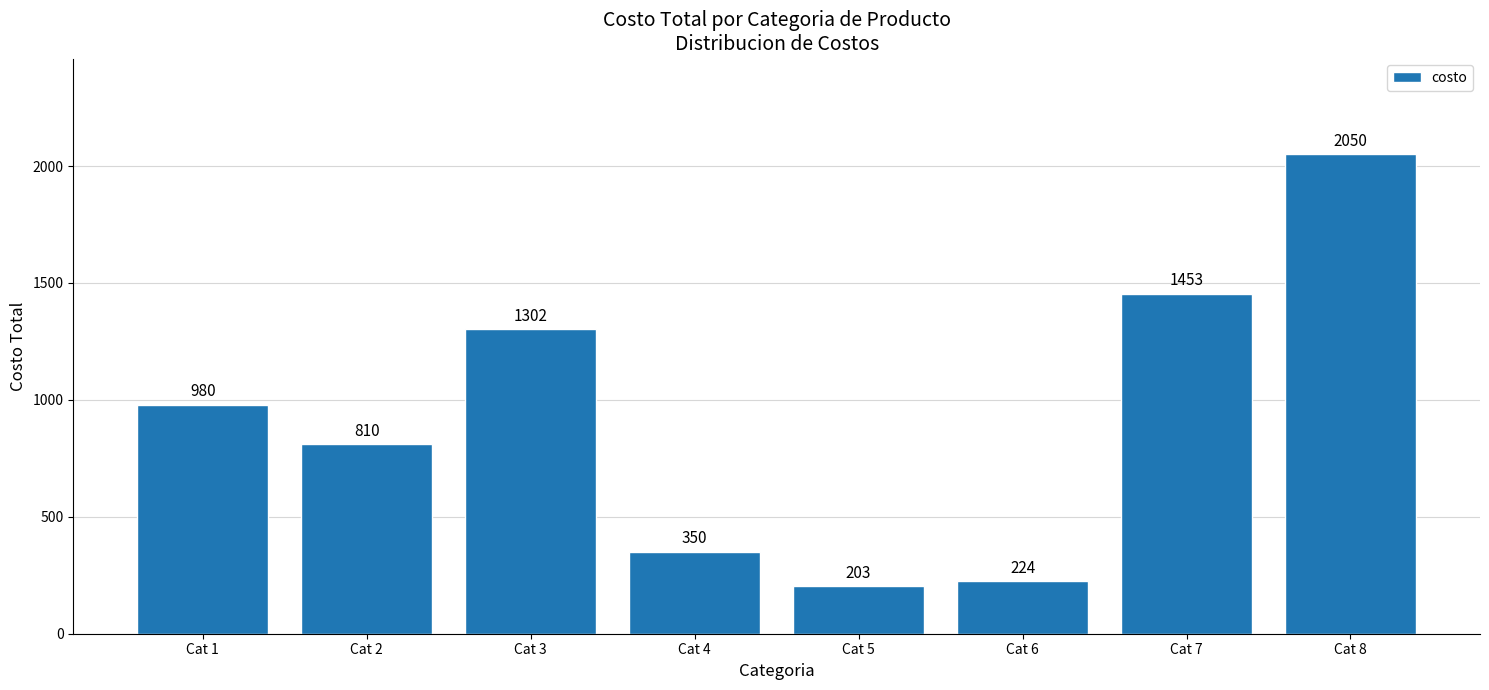

The chart shows a value of 350 at Cat 4. True or false?

True